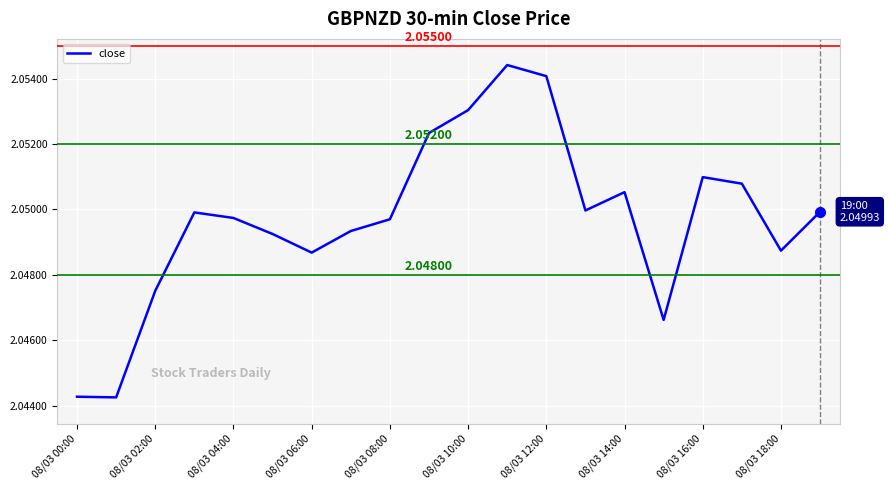

How many lines are shown in the chart?

1